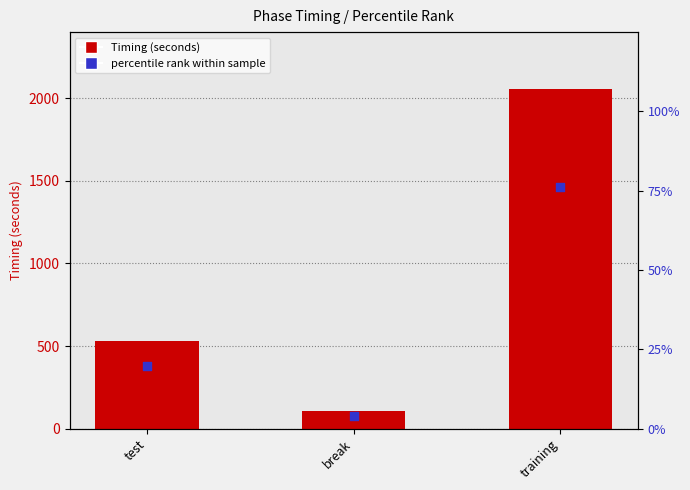

What is the total value across all series at test?

550.0